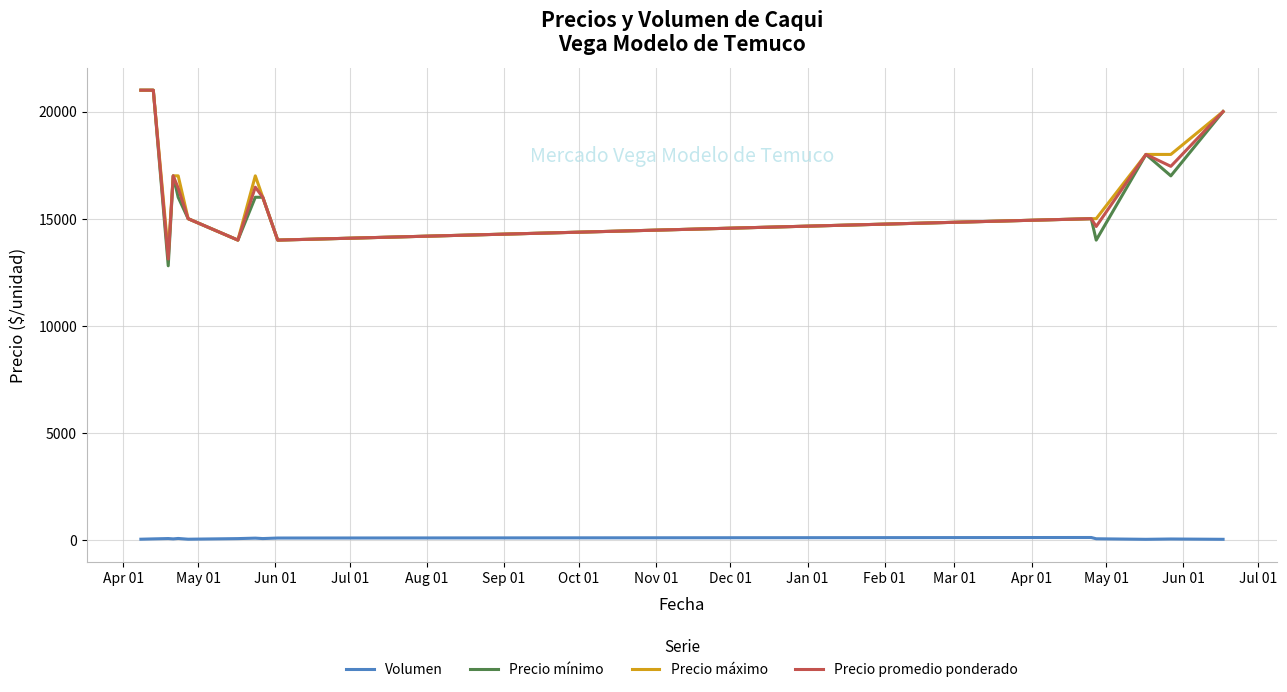

How many distinct data groups are displayed?

4